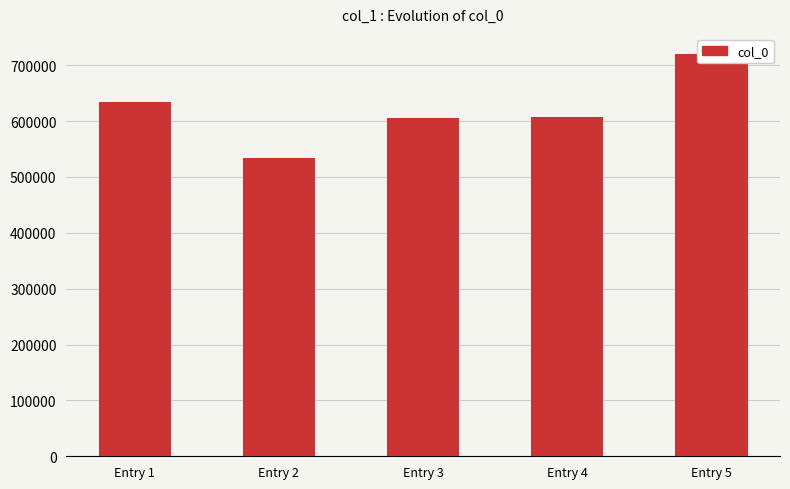

Rank the categories by value from highest to lowest.

Entry 5, Entry 1, Entry 4, Entry 3, Entry 2